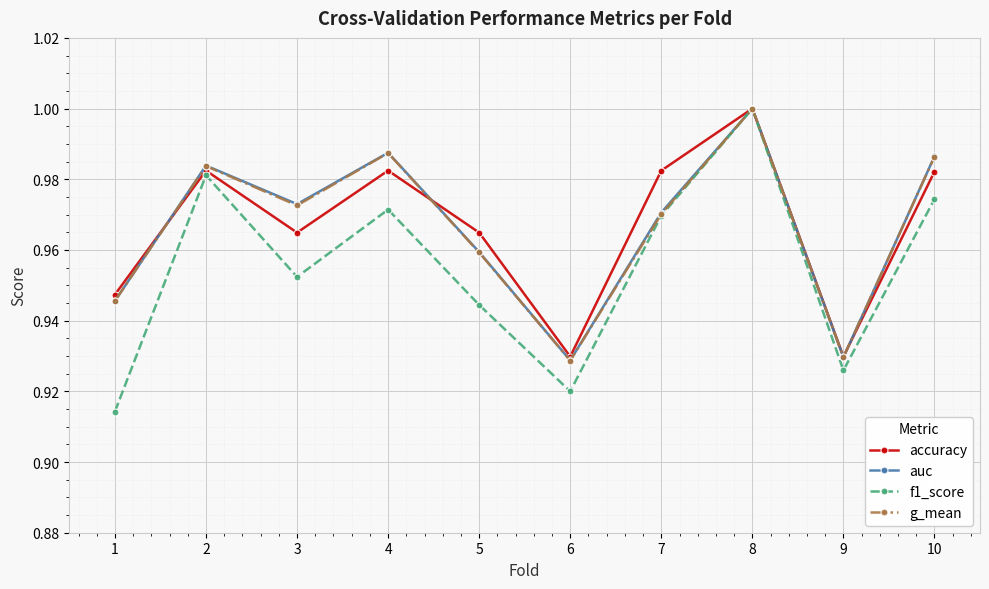

Where is the first local maximum for auc?

2